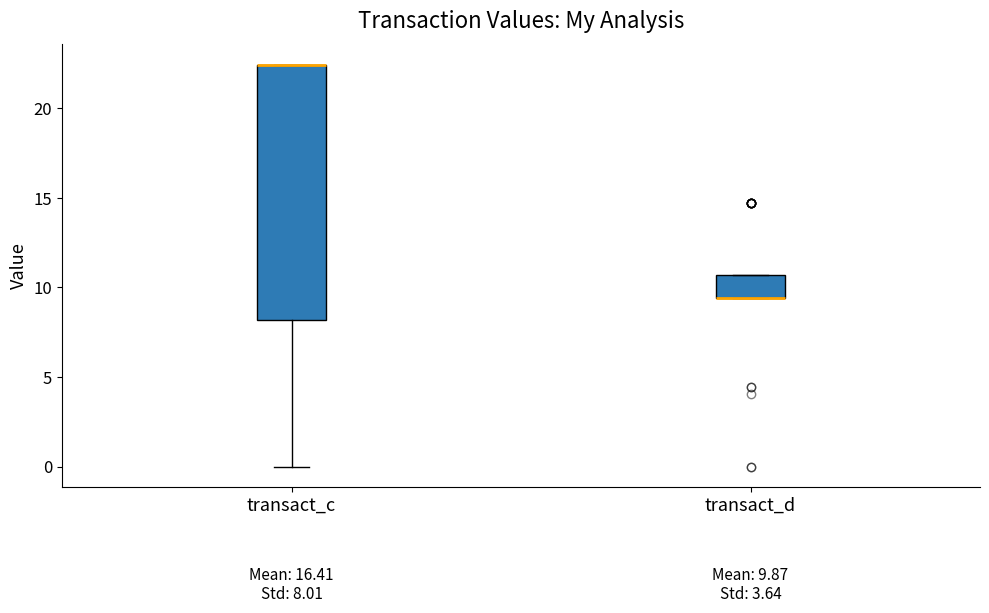

Comparing the boxes themselves (not the whiskers), which one is the tallest?

transact_c